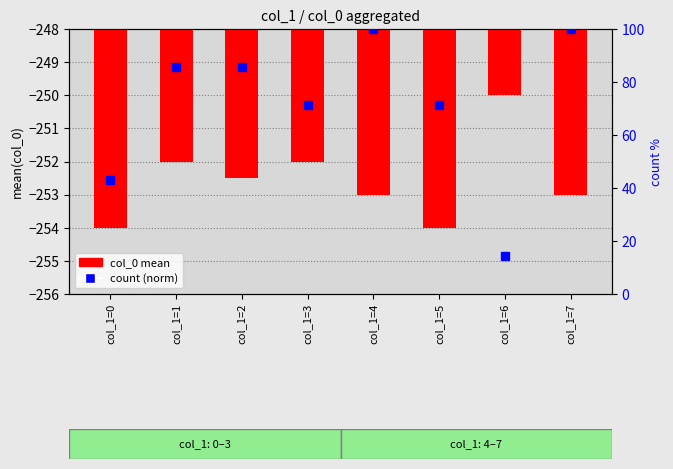

What is the maximum value for col_0 mean?

-250.0